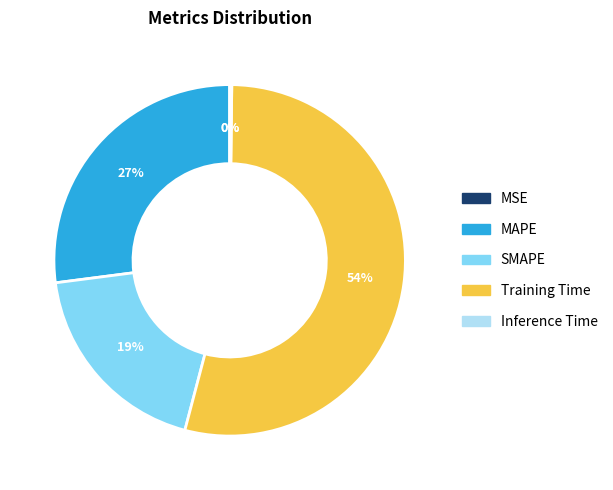

True or false: MAPE accounts for 27% of the total.

True